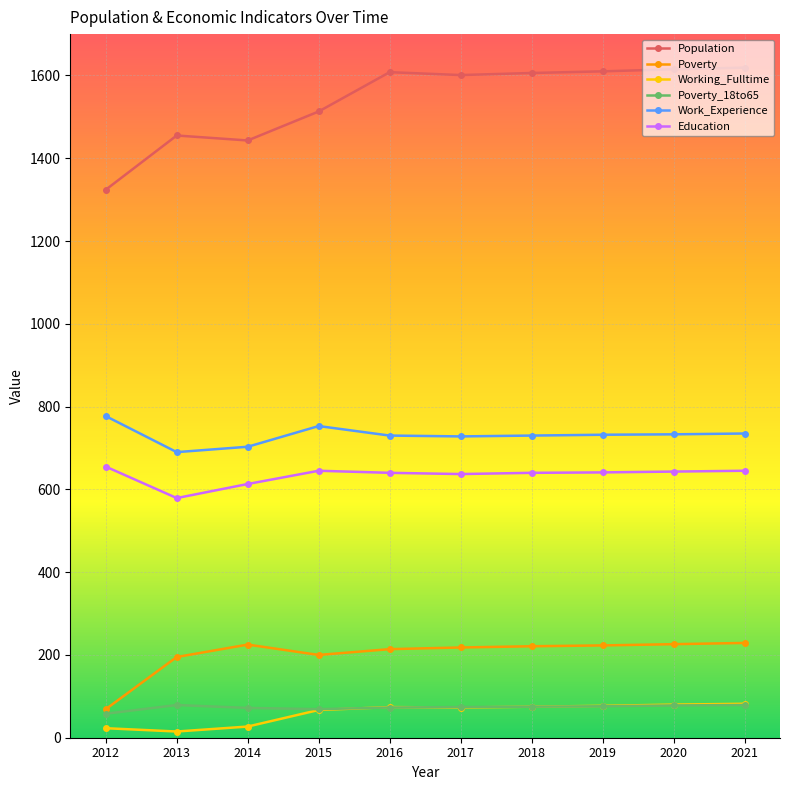

What is the difference between the highest and lowest values at 2019?

1534